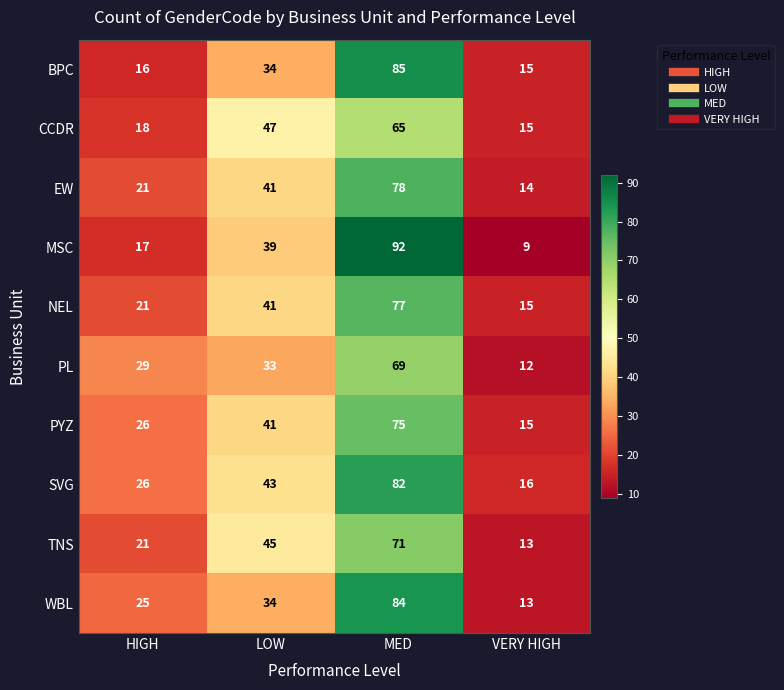

What is the sum of all MSC values?

157